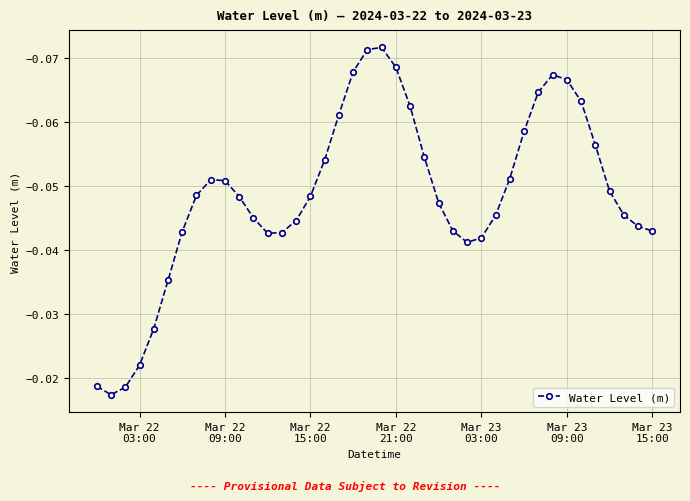

How many lines are shown in the chart?

1